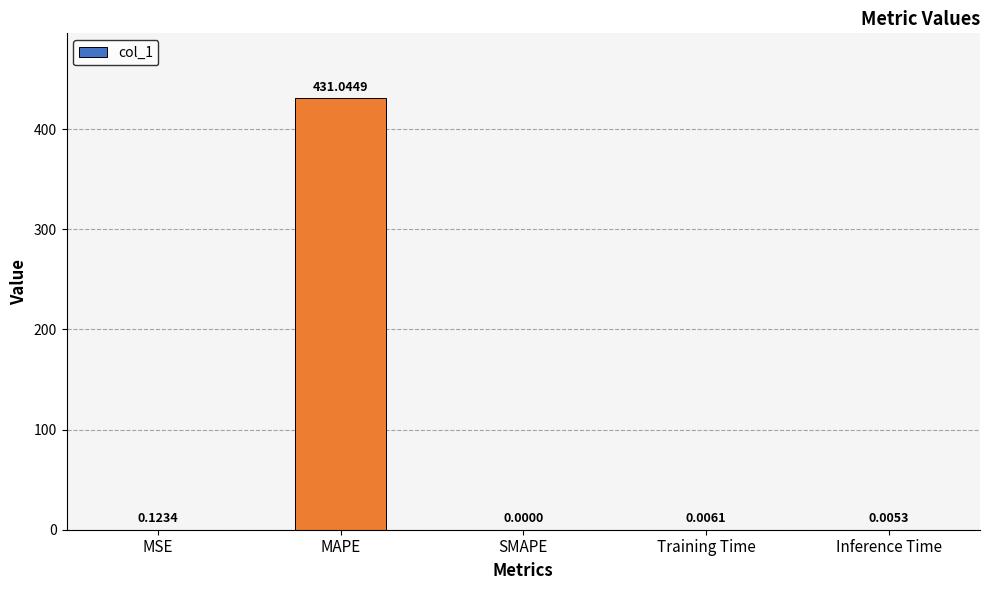

Which category has the highest value across all series?

MAPE